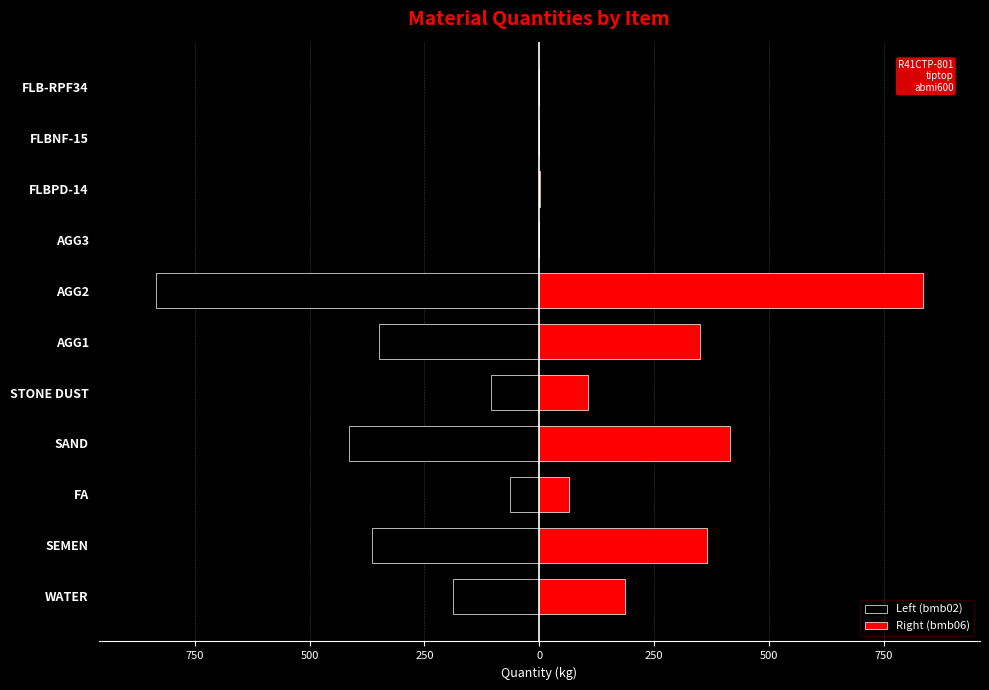

What is the average value of the Left (bmb02) series?

-211.0